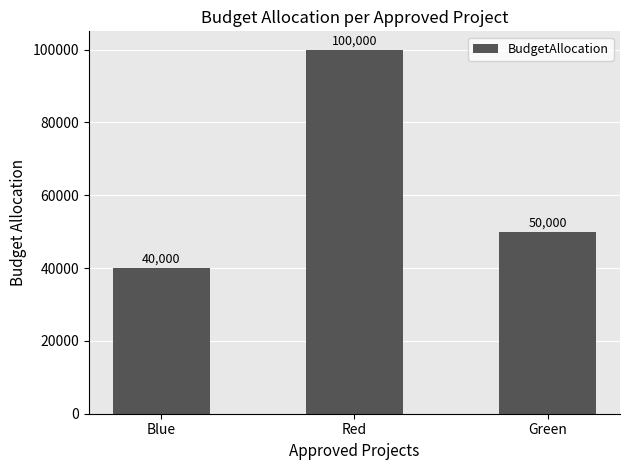

At which label does the data first exceed 50000?

Red